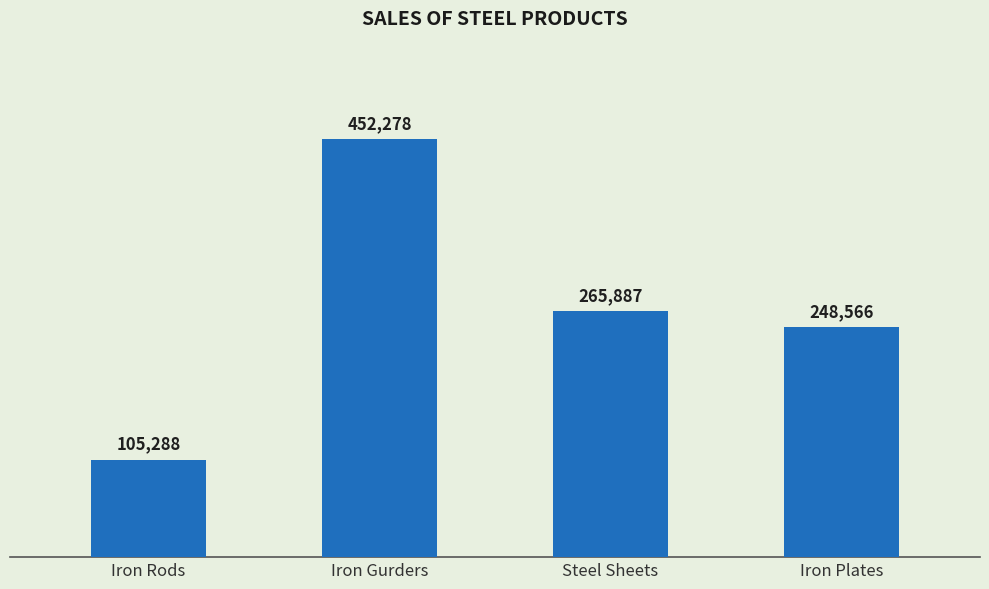

What is the average value?

268005